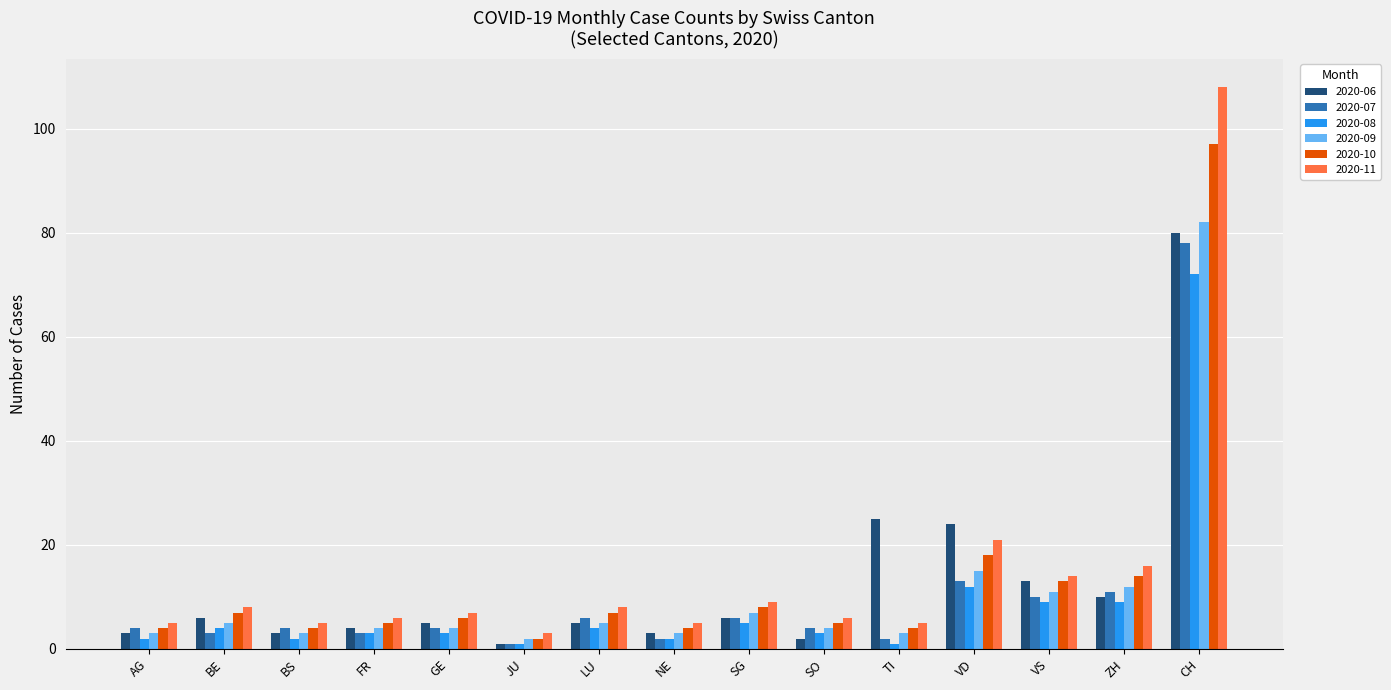

How many bars are there in each group?

6